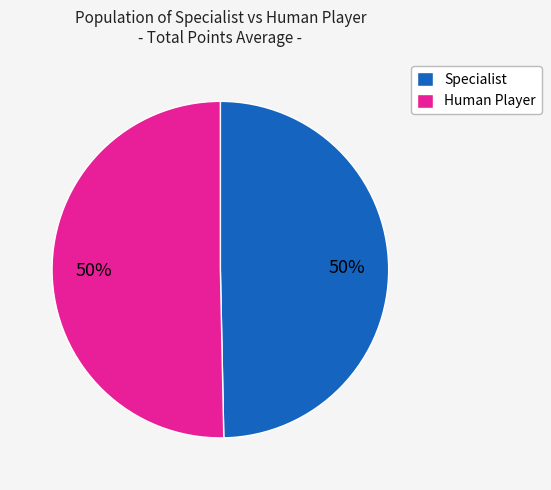

What is the ratio of the value at Specialist to the value at Human Player?

1.0